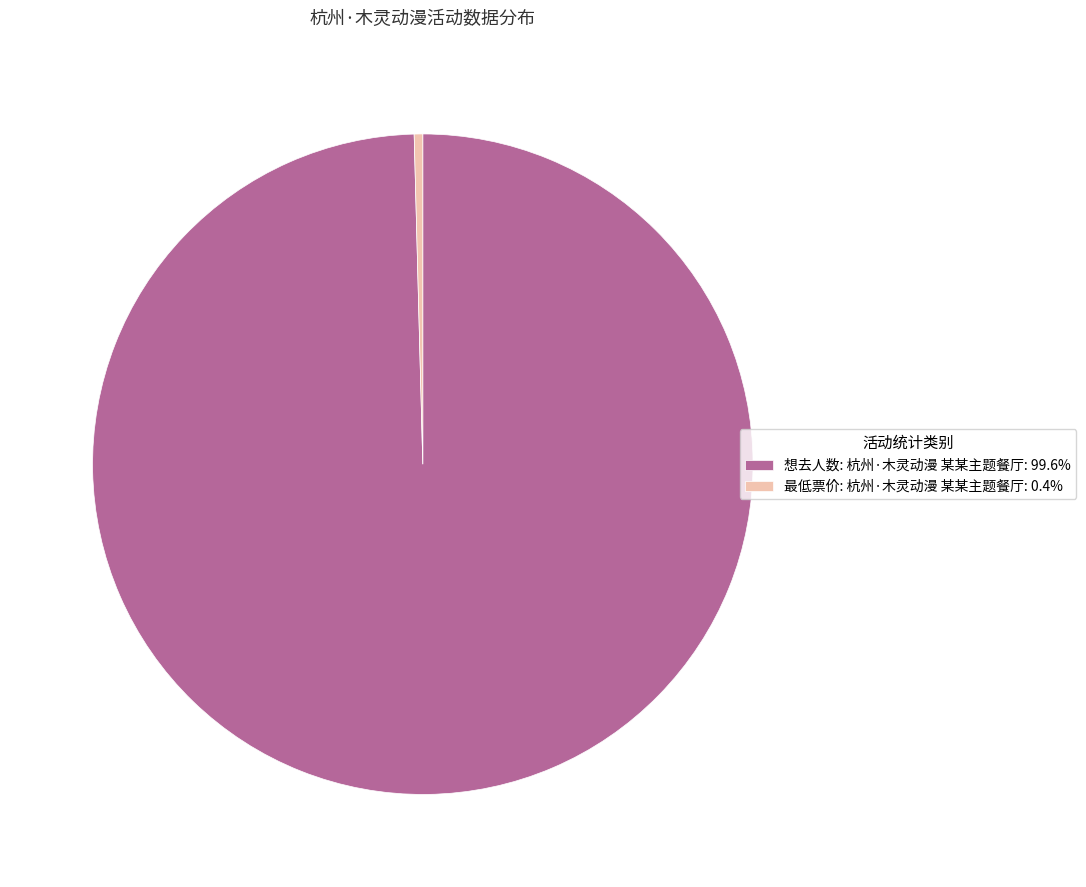

Do 最低票价: 杭州·木灵动漫 某某主题餐厅: 0.4% and 想去人数: 杭州·木灵动漫 某某主题餐厅: 99.6% together represent more than half of the pie?

Yes